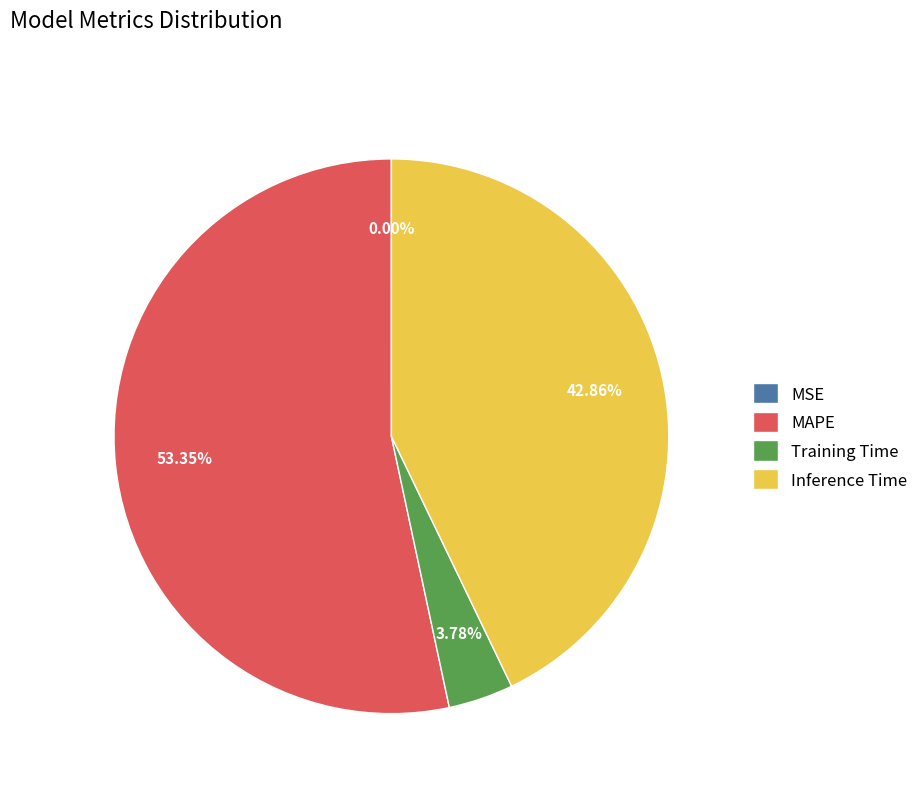

Which slice represents more than half of the pie?

MAPE